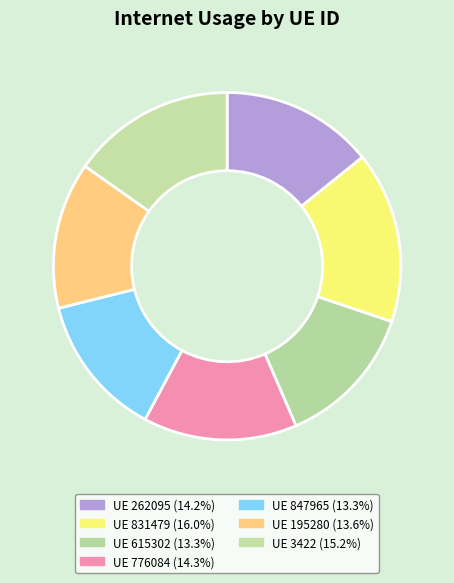

How many segments does this pie chart have?

7